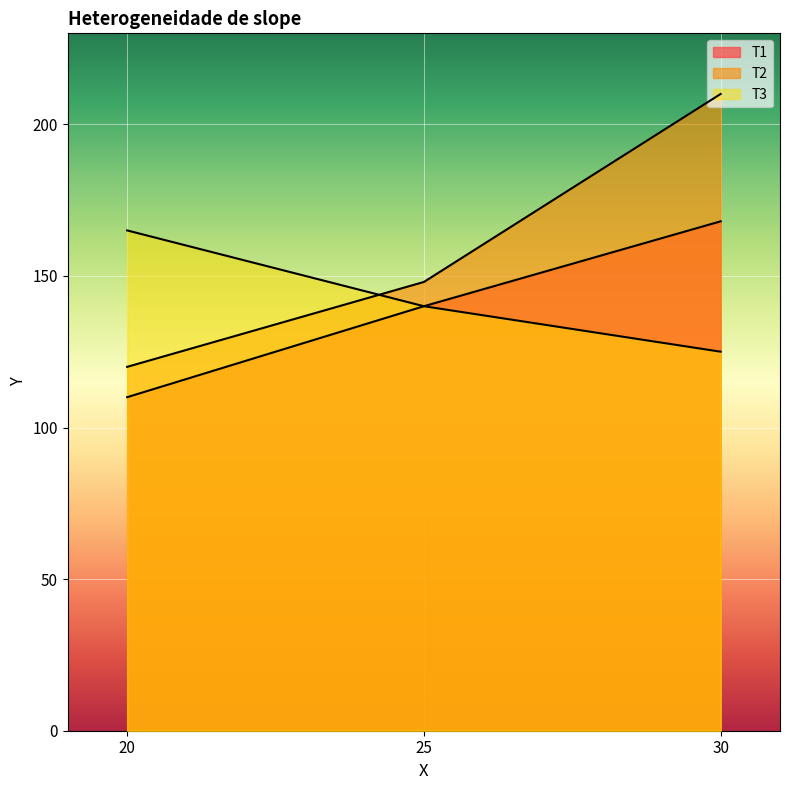

What value does the T2 series have at 20?

120